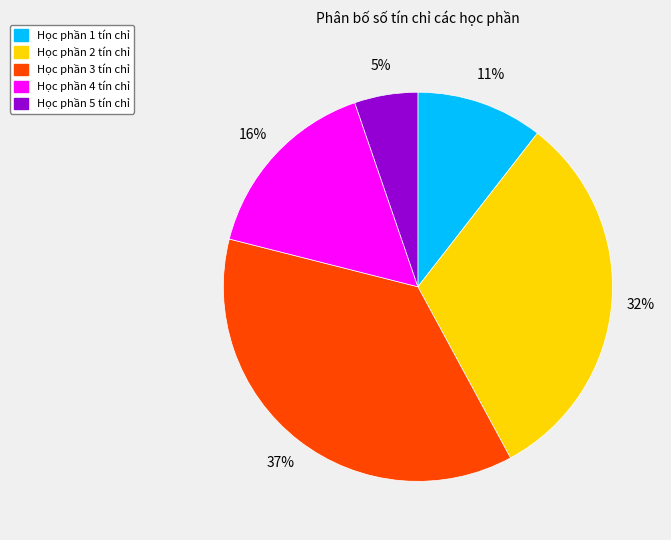

To the nearest percent, what is the difference between the largest and smallest slice percentages?

32%